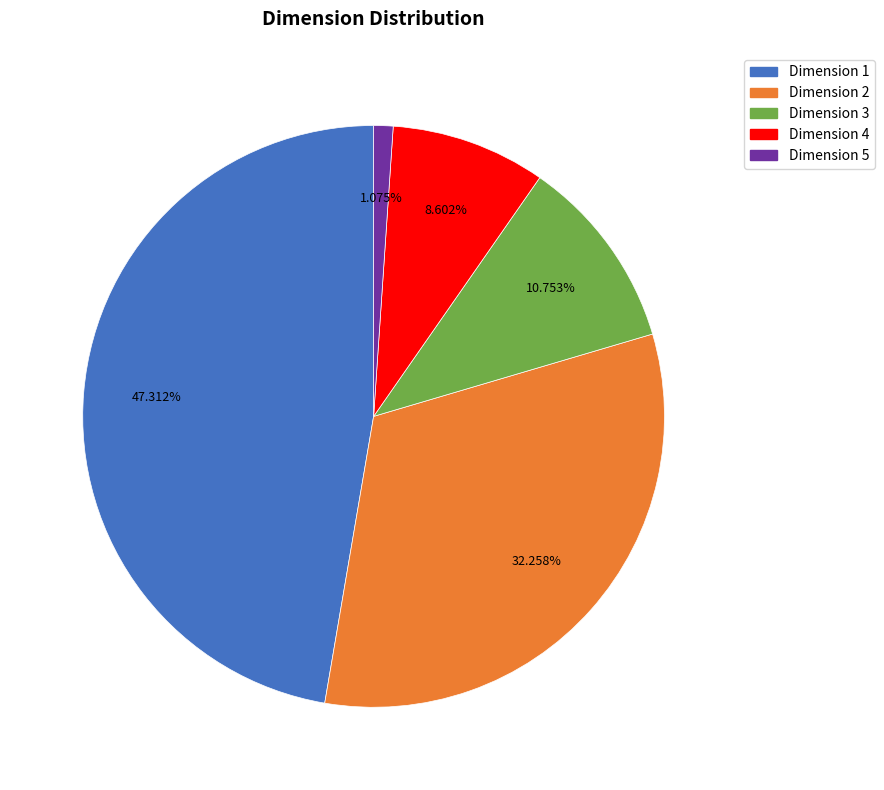

Is there a majority slice in this chart?

No